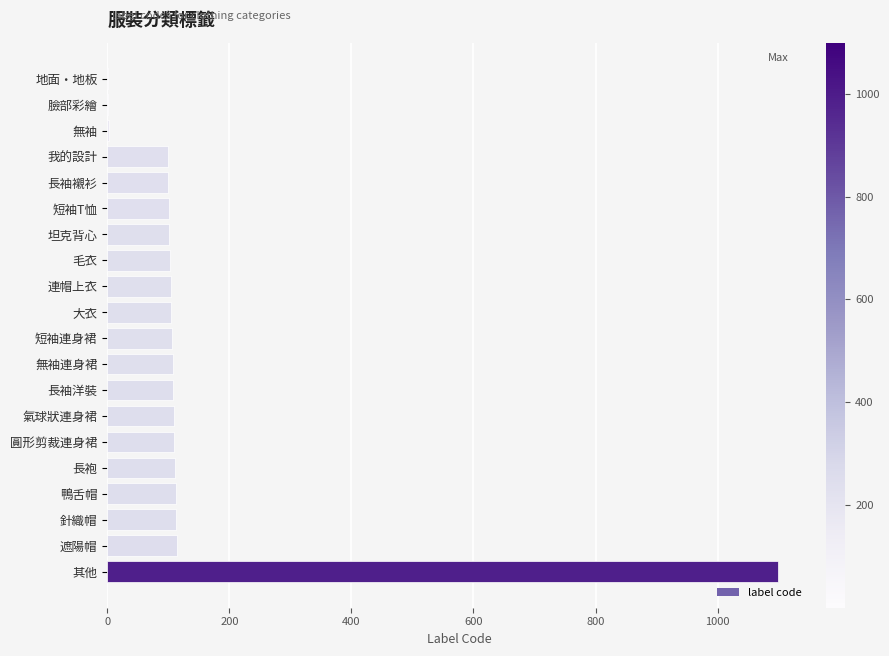

The chart shows a value of 181 at 遮陽帽. True or false?

False